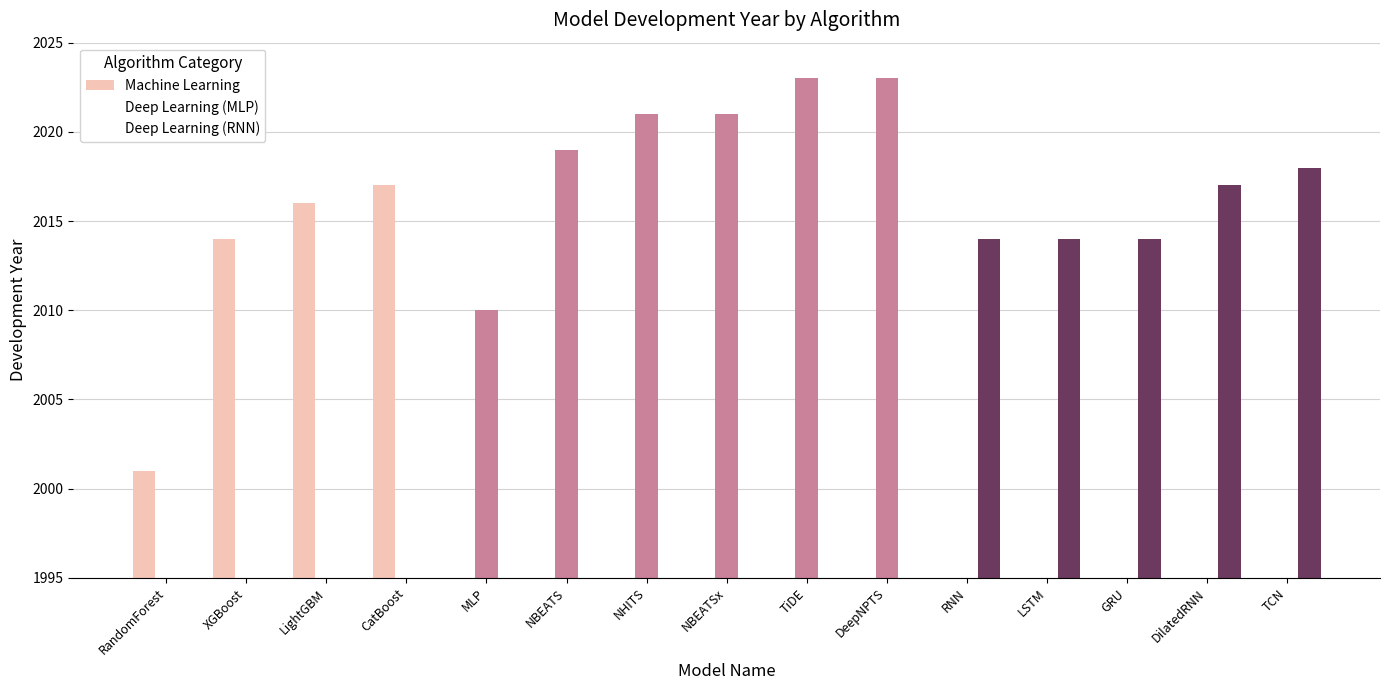

What are all the series names shown in the legend?

Machine Learning, Deep Learning (MLP), Deep Learning (RNN)